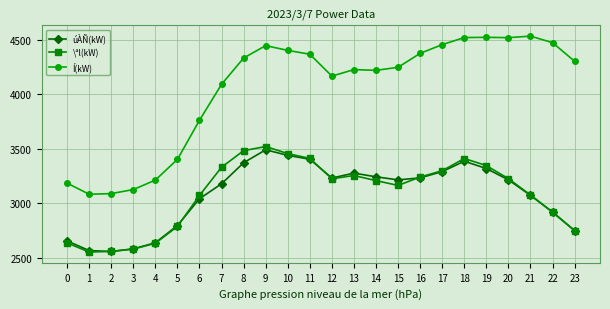

What is the value of the Í(kW) point at the 6th from the left?

3401